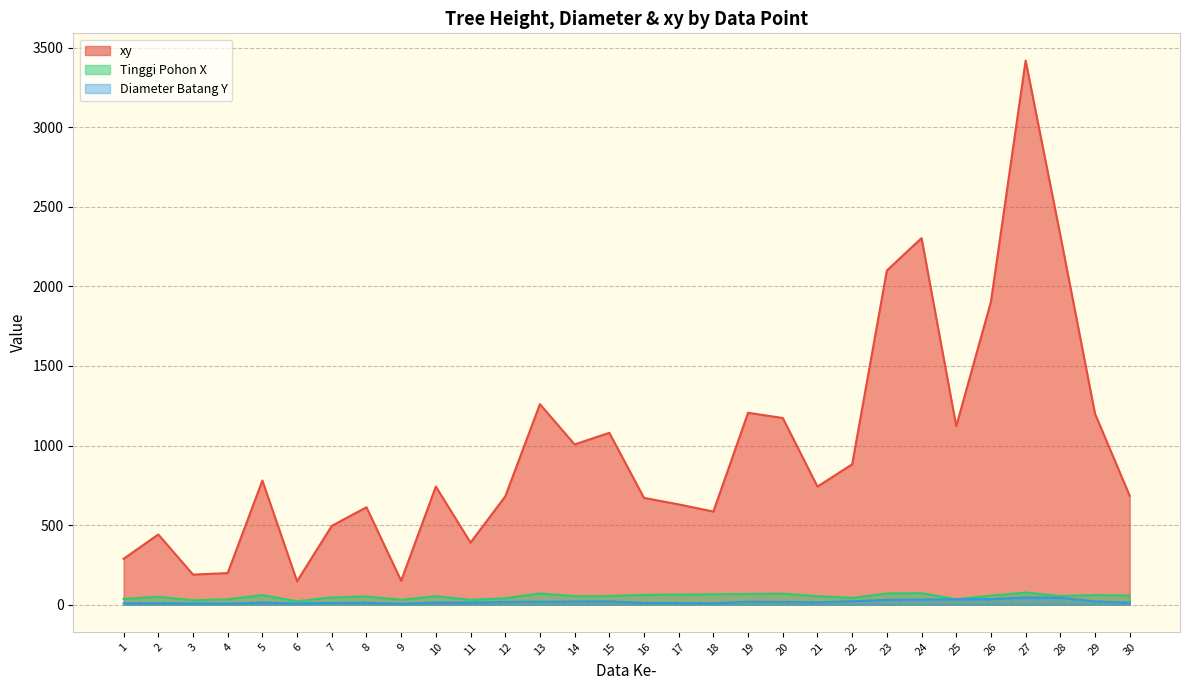

True or false: Diameter Batang Y and xy cross at least once.

False